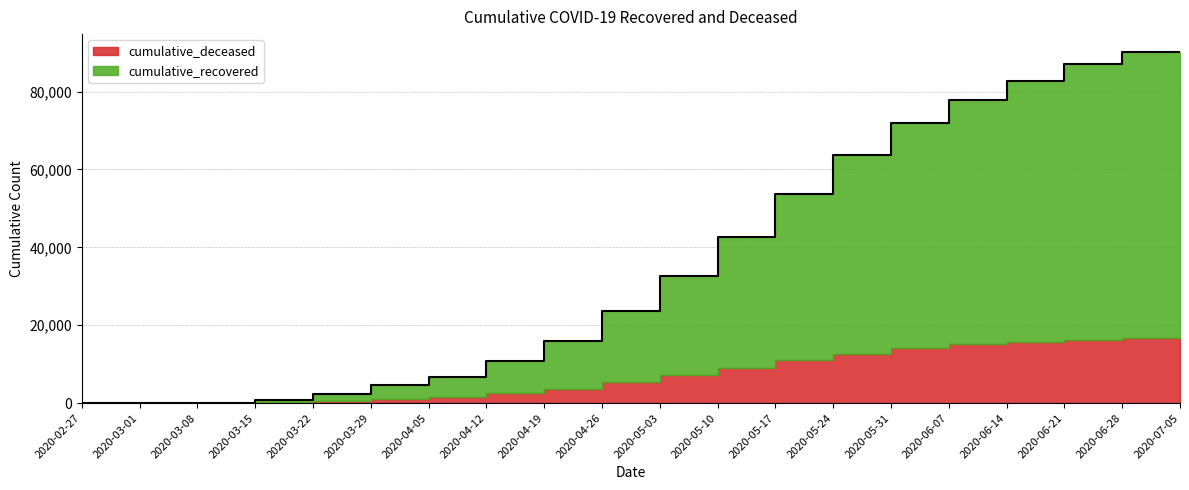

Reading right to left, extract all data points from this chart.

90244	86997	82778	77865	71845	63698	53799	42754	32557	23754	16053	10875	6714	4728	2417	676	105	16	4	3